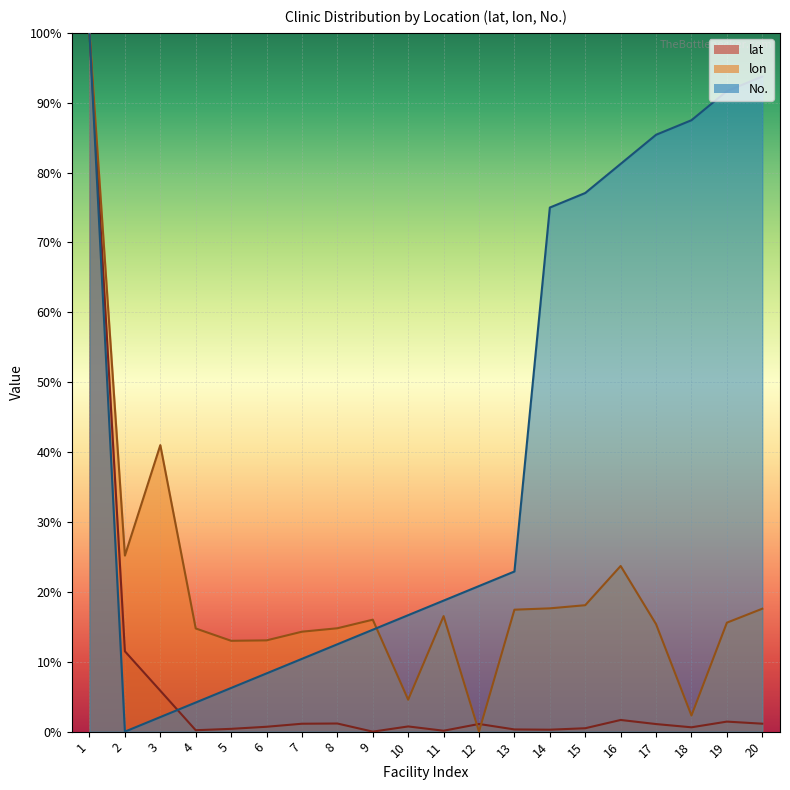

At how many categories does at least one series exceed 14?

18